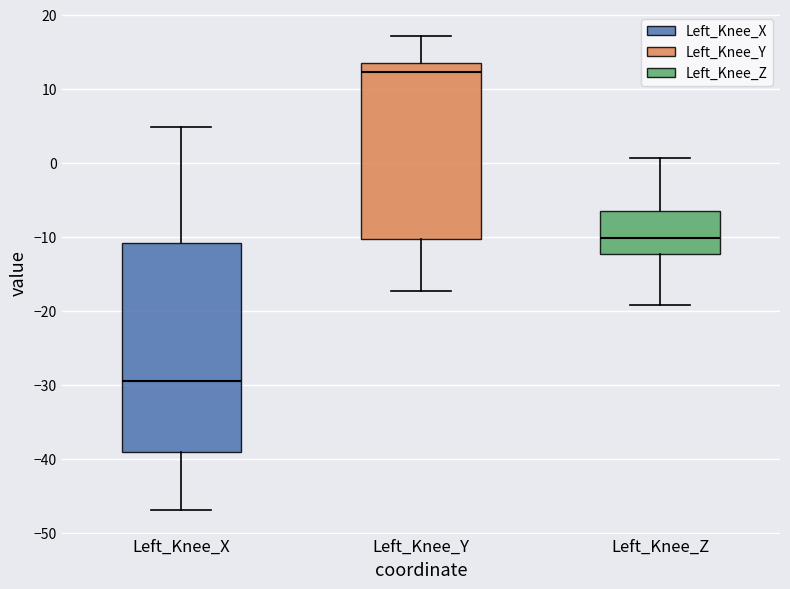

Where is the lower edge of the box for Left_Knee_X on the y-axis? The values are not printed on the chart, so give them approximately, as read against the axis.

-39